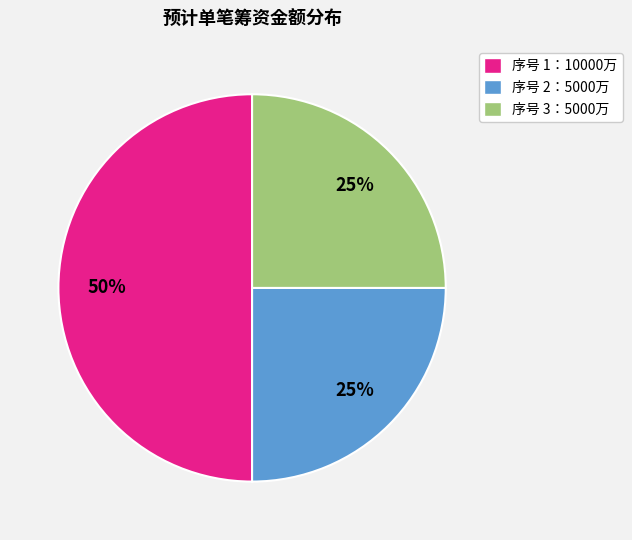

To the nearest percent, what is the average slice percentage?

33%